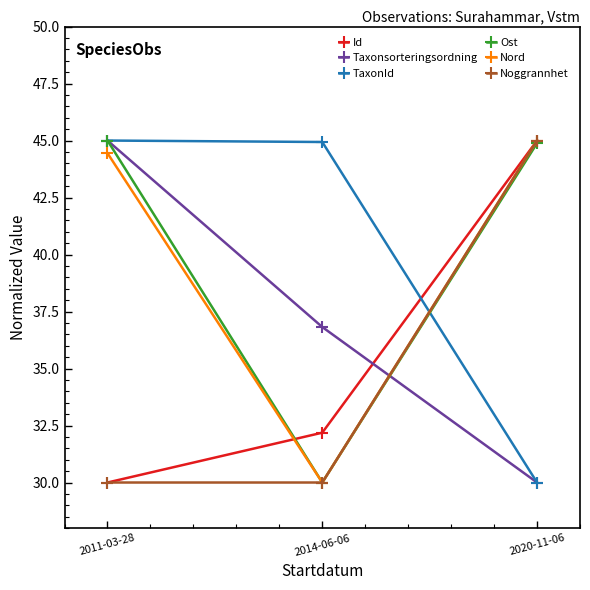

What is the approximate value of Taxonsorteringsordning at 2020-11-06?

30.0